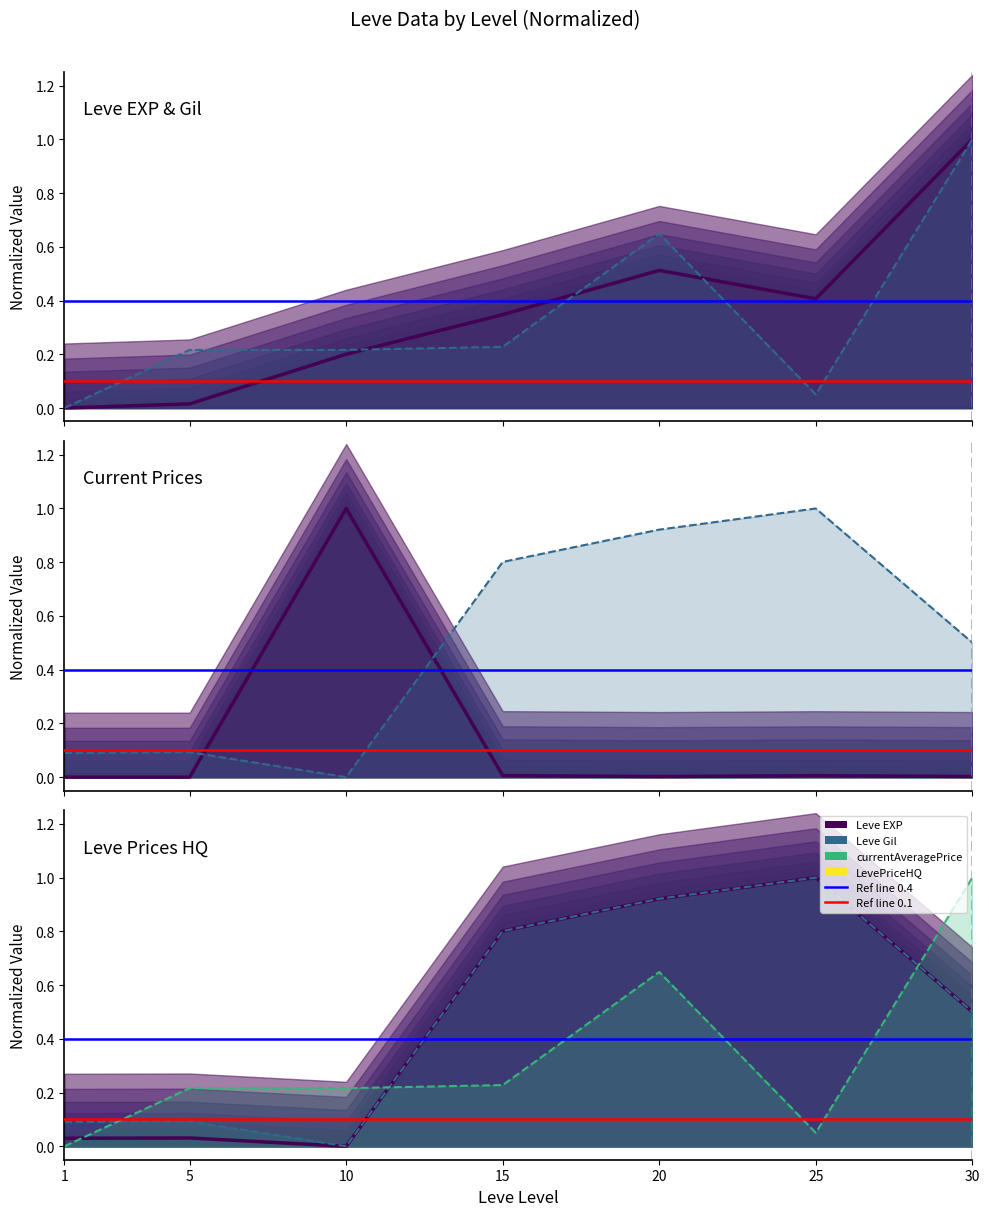

At how many categories does at least one series exceed 0?

7